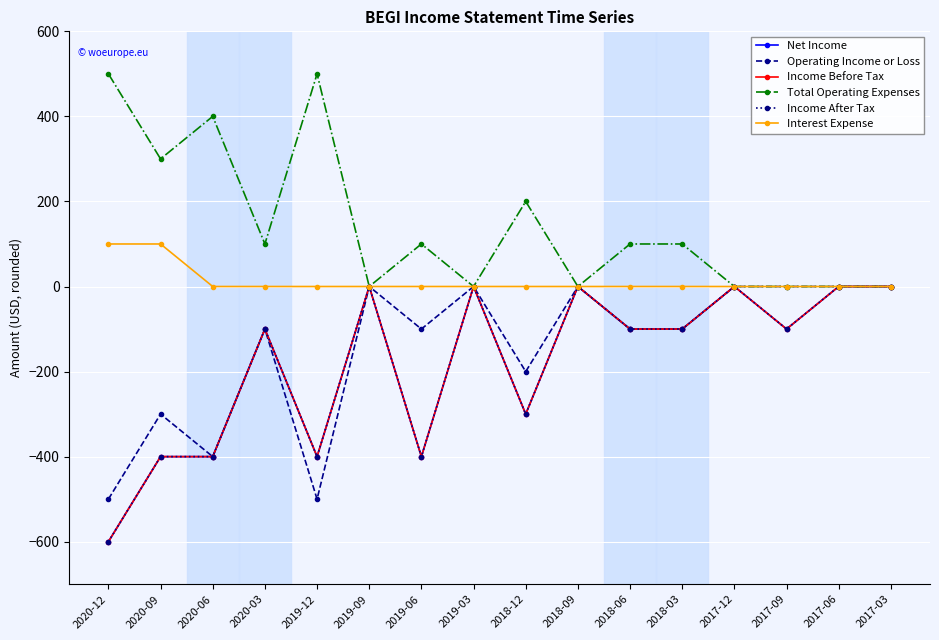

Which series has the largest range (max minus min)?

Net Income